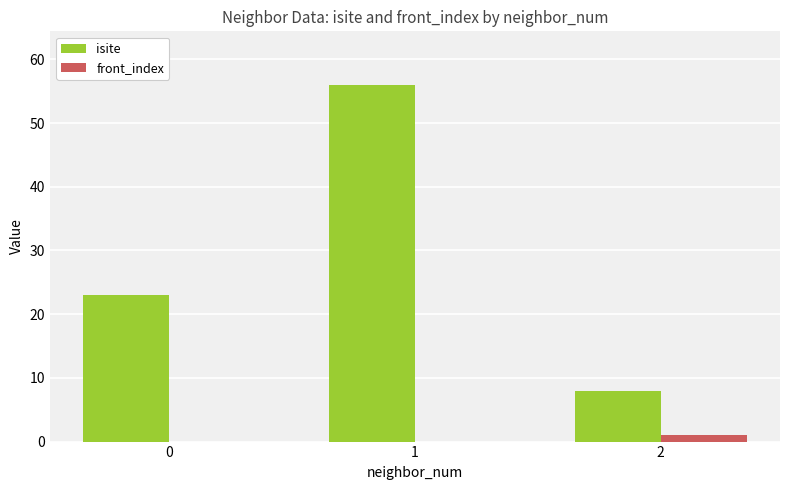

The value of front_index at 0 is 0. True or false?

True